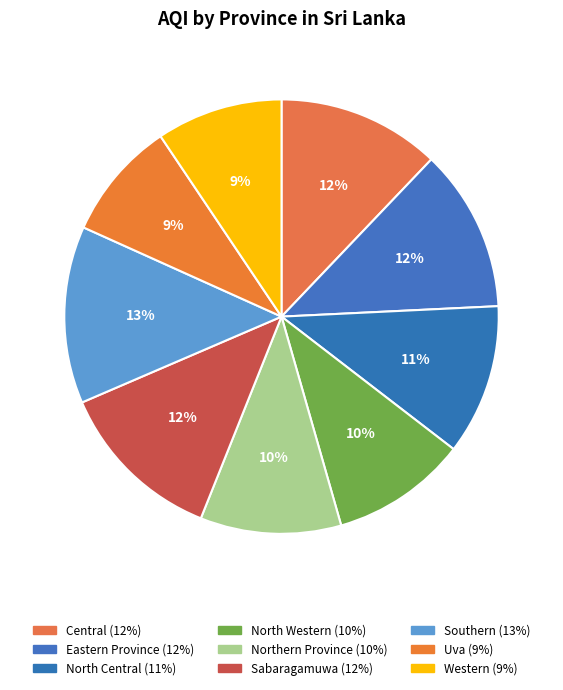

Which slice is the largest?

Southern